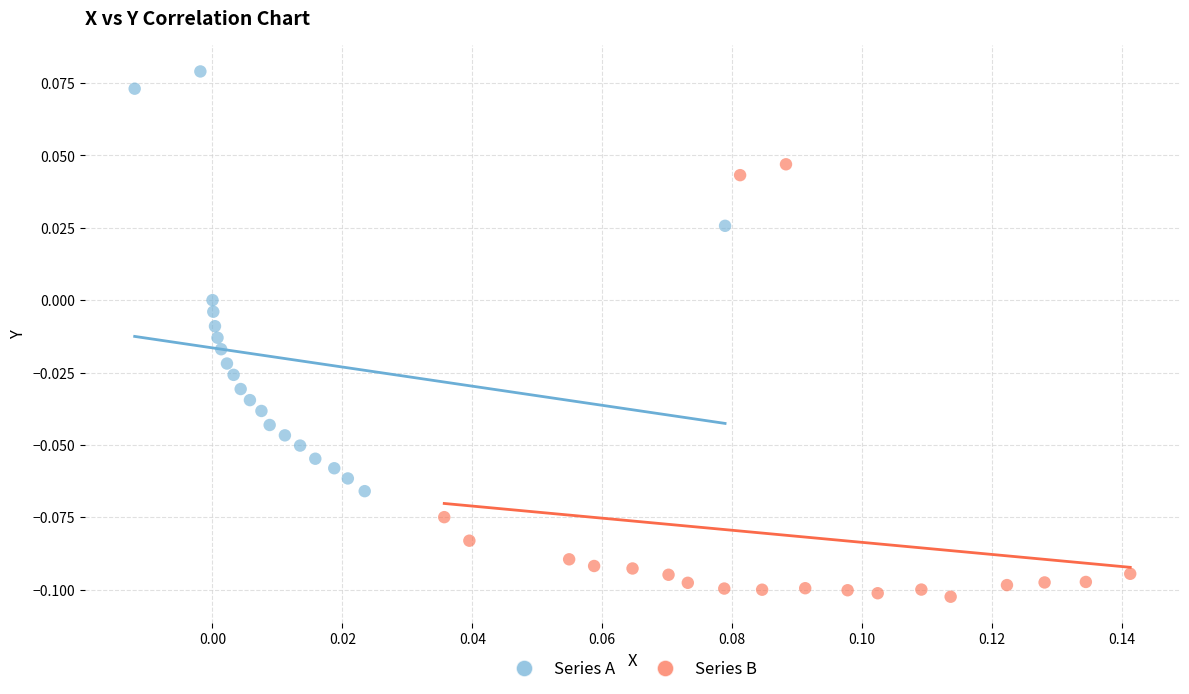

Which series contains the lowest Y value?

Series B